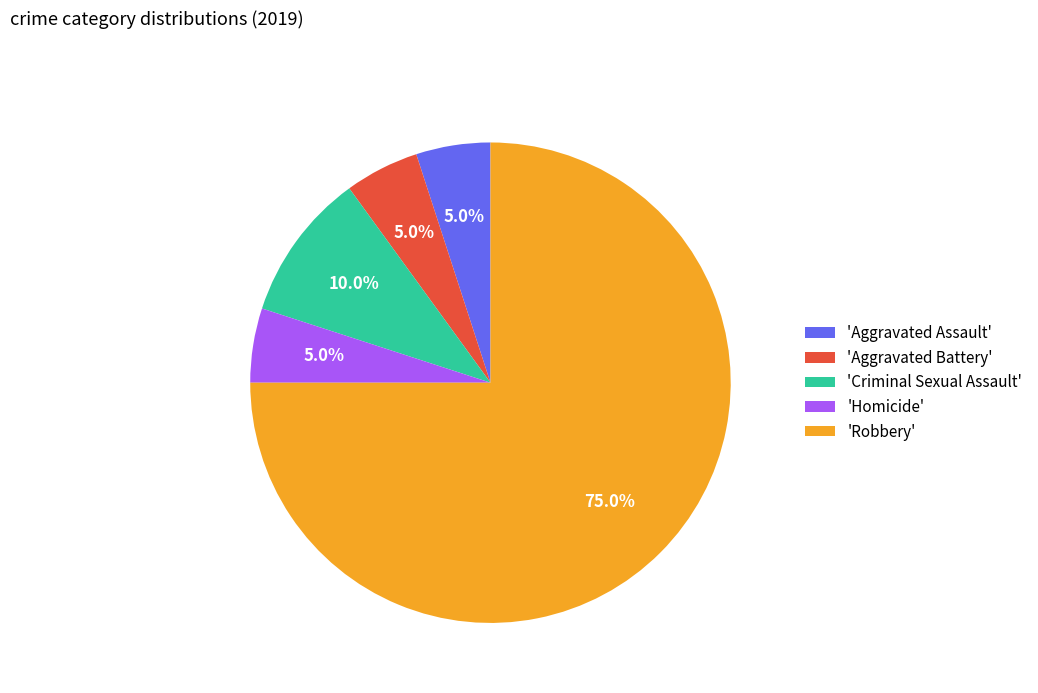

Count the number of slices in the pie.

5